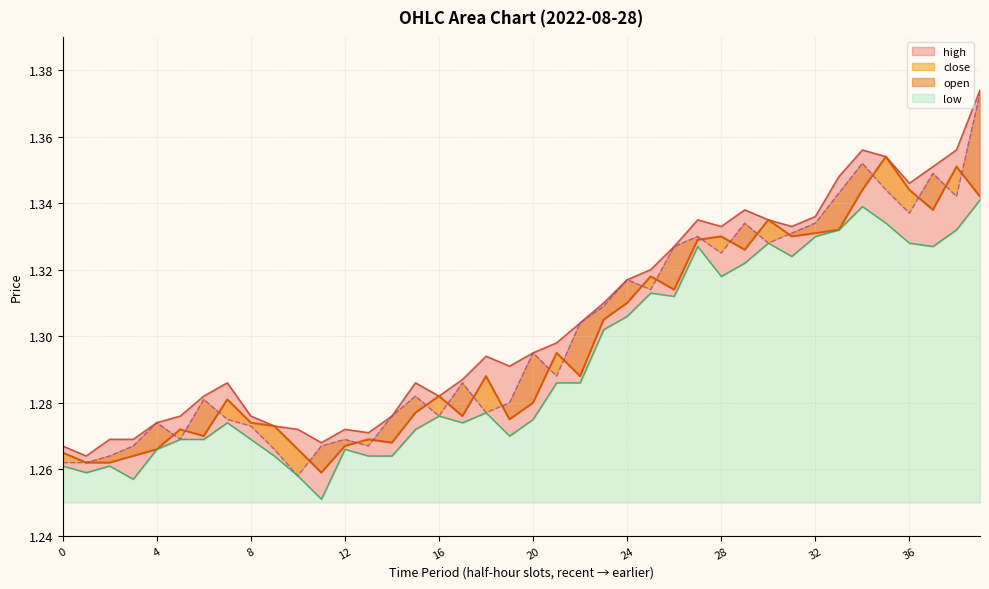

Rank the series by their average value, from lowest to highest.

low, close, open, high